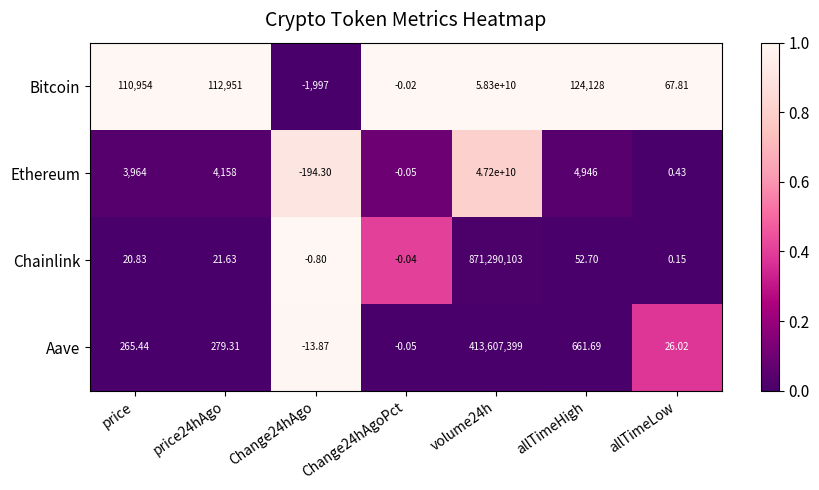

Count the number of categories in the chart.

7